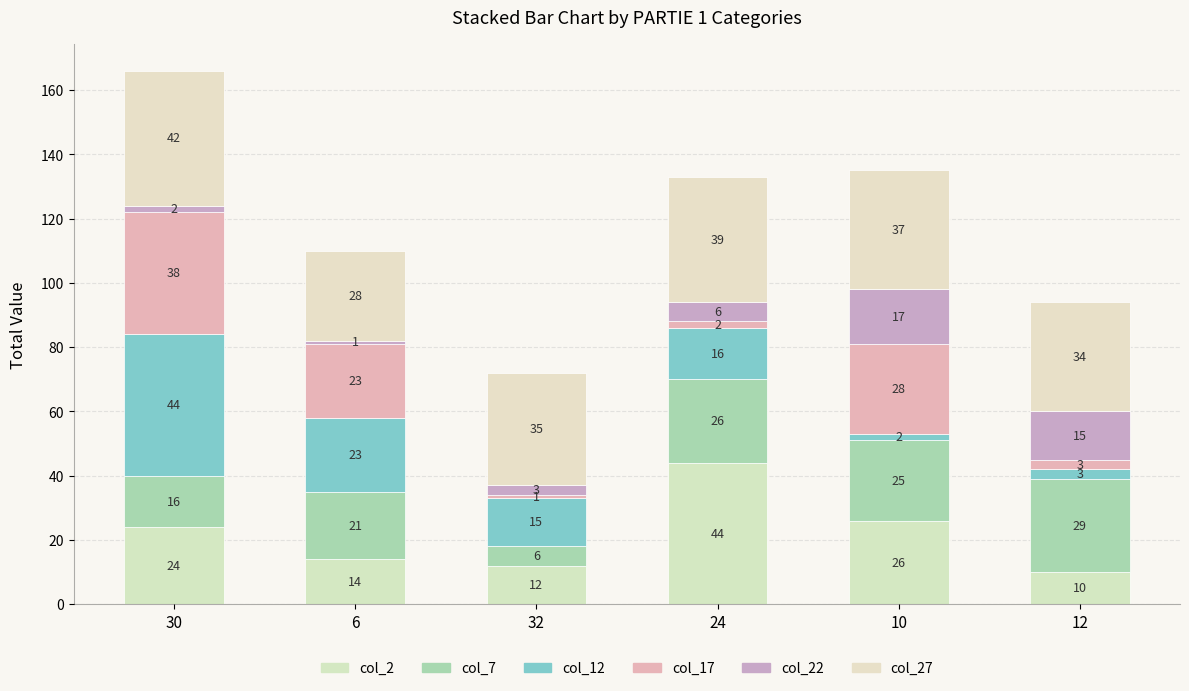

Rank the series by their maximum value, from highest to lowest.

col_2, col_12, col_27, col_17, col_7, col_22